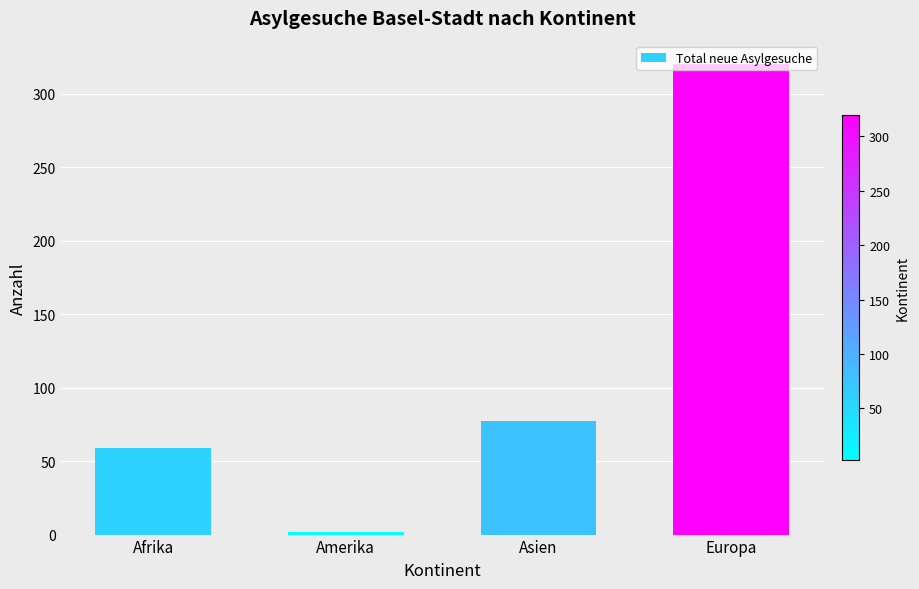

What position from the left is Asien?

3